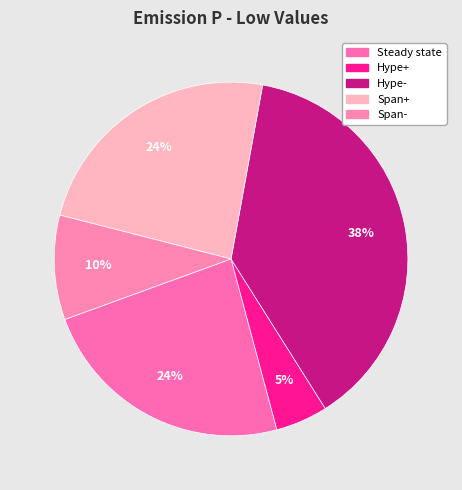

What is the largest slice in the pie chart?

Hype-